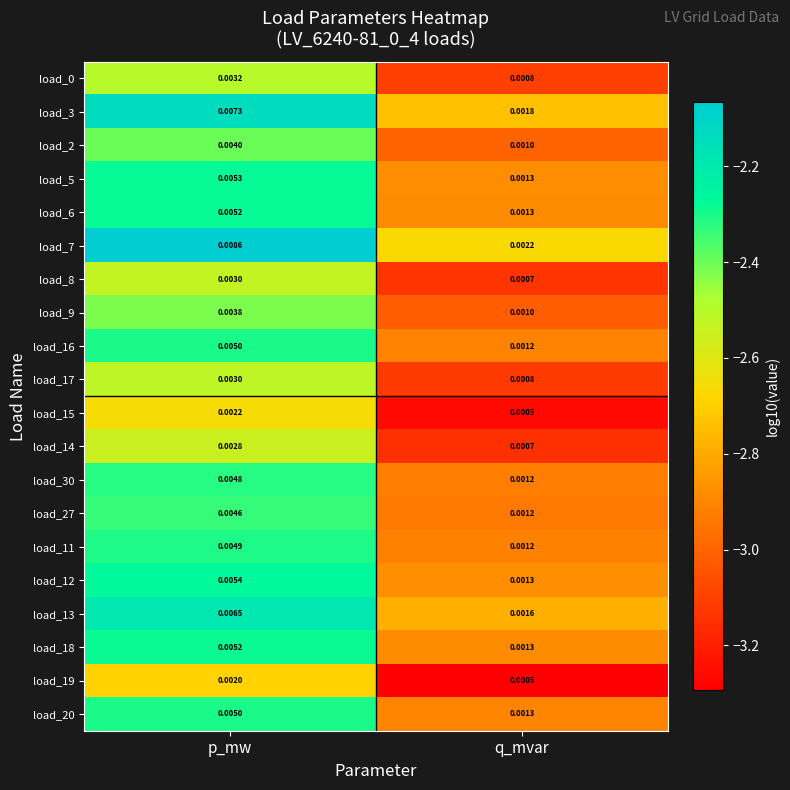

At which category is the sum across all series the highest?

p_mw